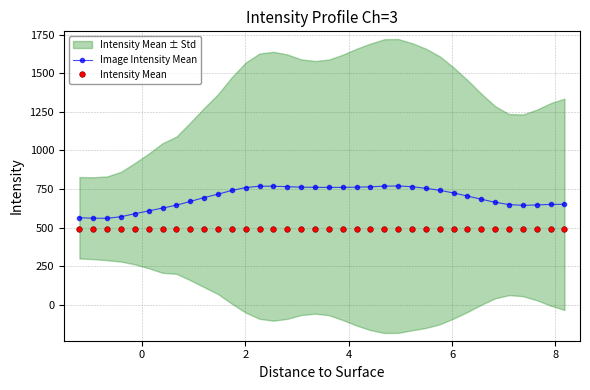

At which category is the sum across all series the highest?

23